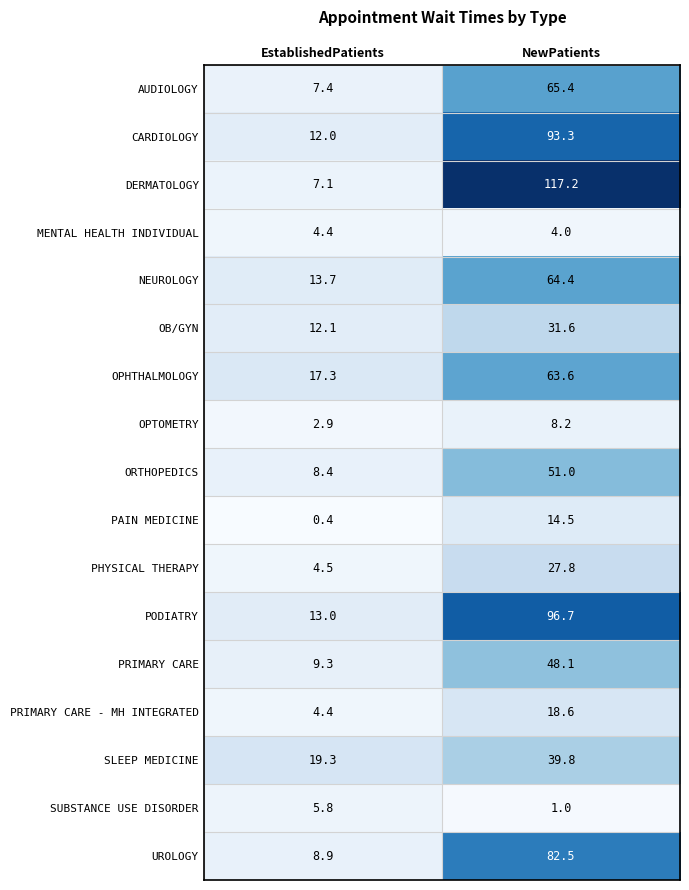

True or false: SUBSTANCE USE DISORDER has a value of 1.0 at NewPatients.

True